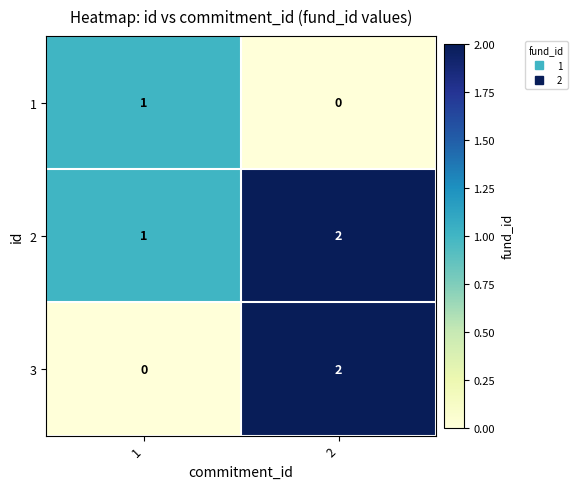

How many values in 1 are above zero?

1